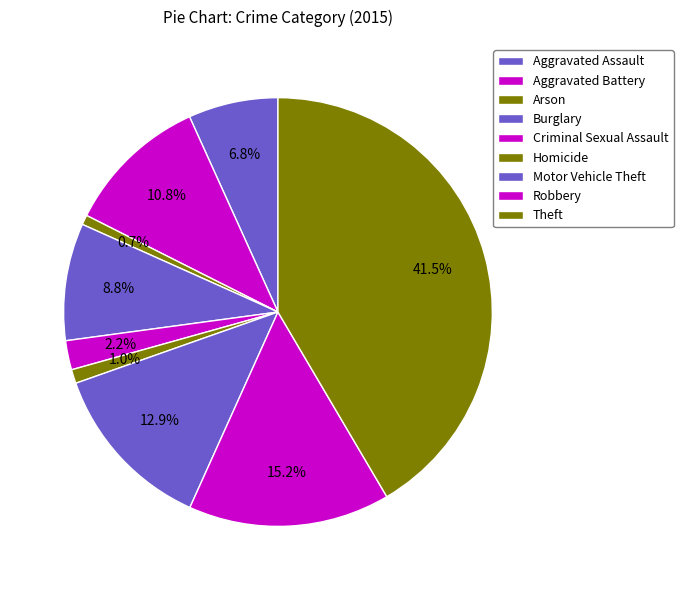

How many slices are in this pie chart?

9